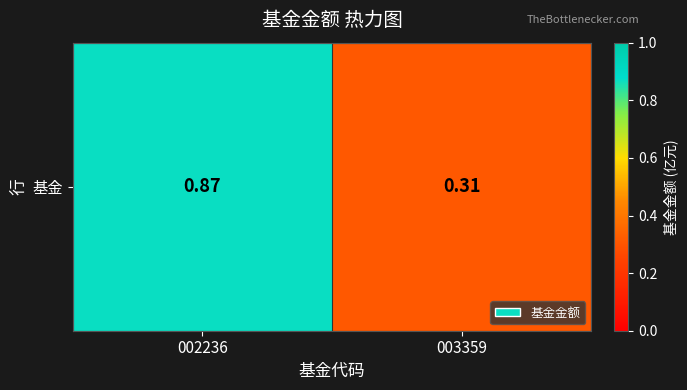

What is the smallest value displayed?

0.3